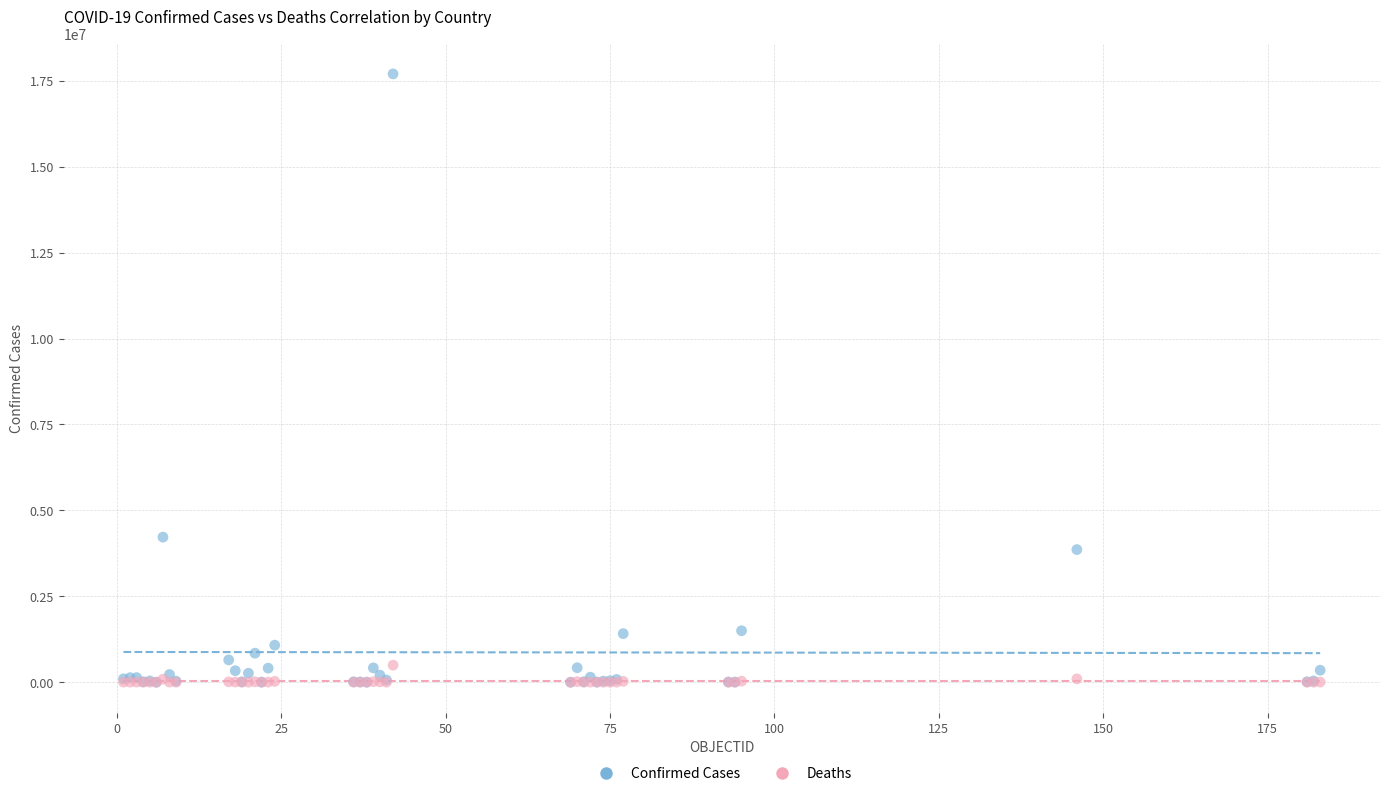

Which series has the widest spread of Y values?

Confirmed Cases